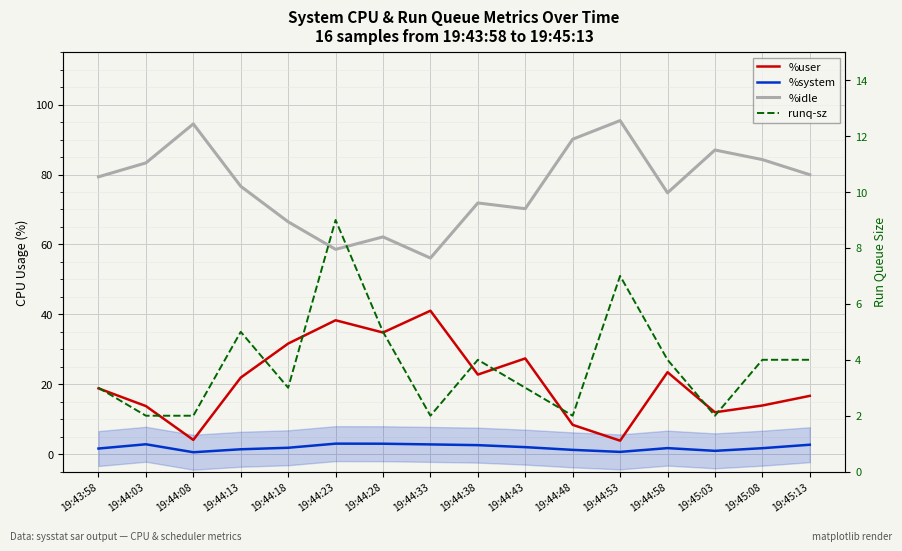

What is the lowest value of the %idle series?

56.1